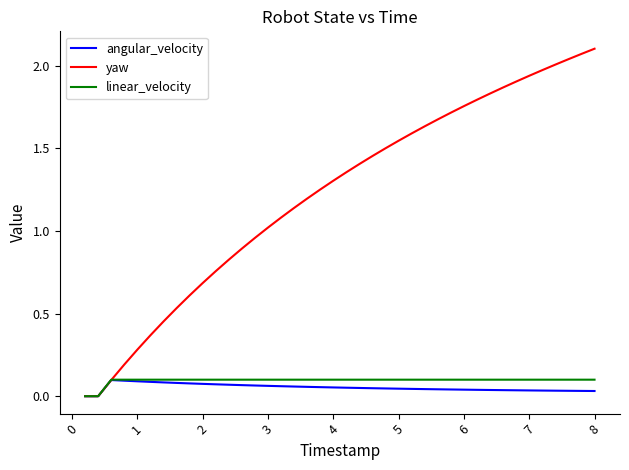

Which series has the widest spread of values?

yaw